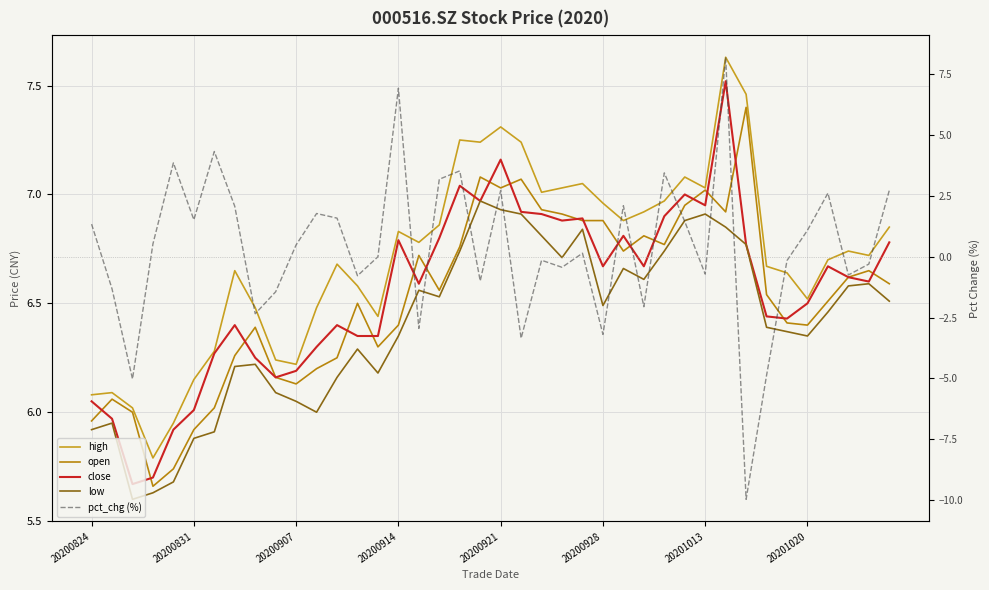

True or false: high has a value of 7.2 at 19.

True